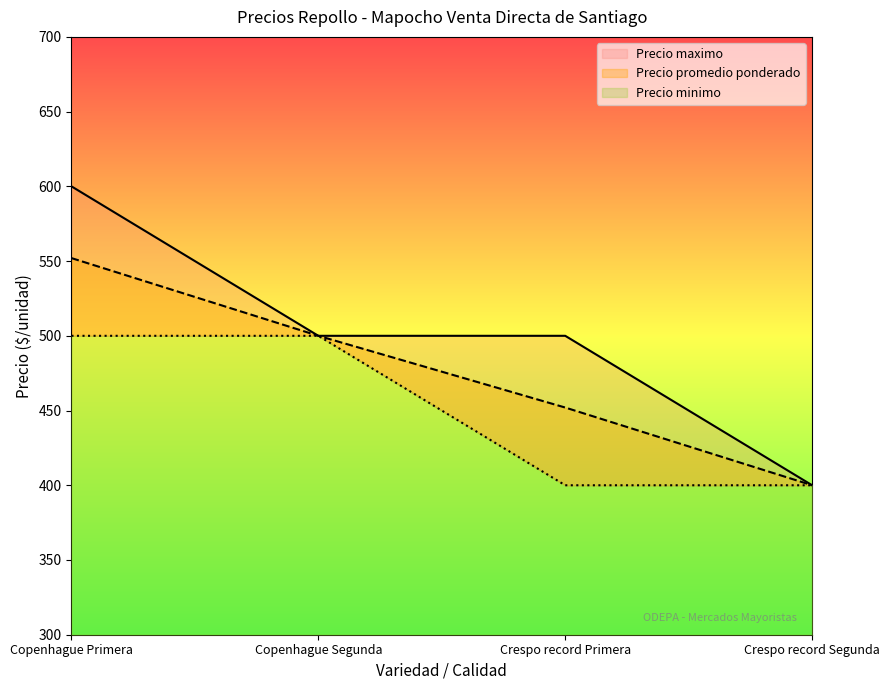

What are all the series names shown in the legend?

Precio promedio ponderado, Precio maximo, Precio minimo